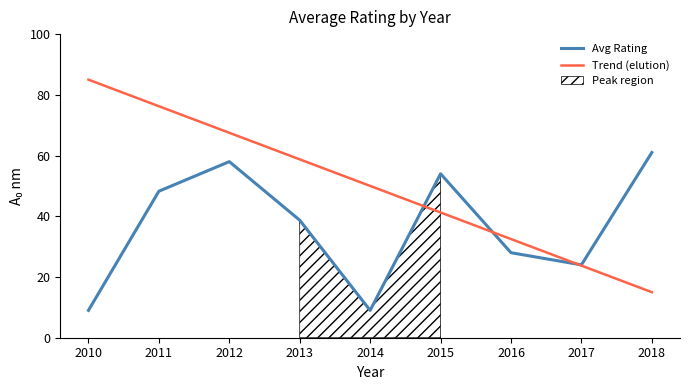

At which category is the sum across all series the highest?

2012